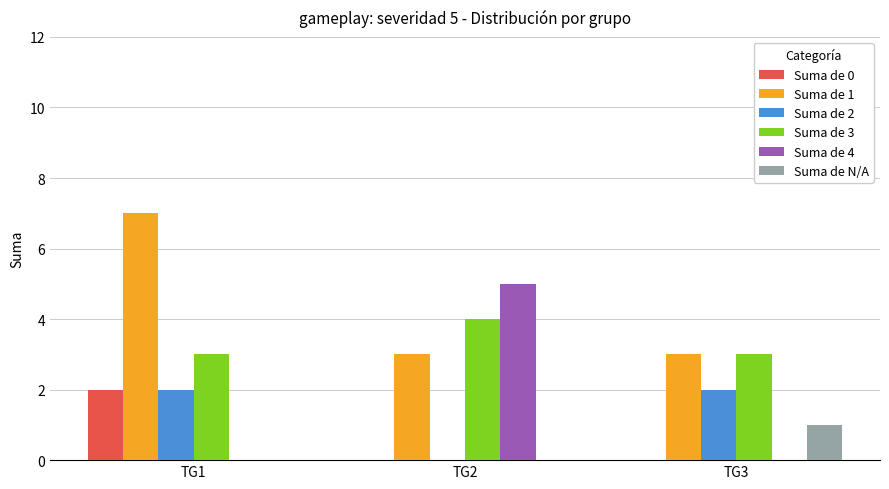

Which series changed the most between TG2 and TG3?

Suma de 4